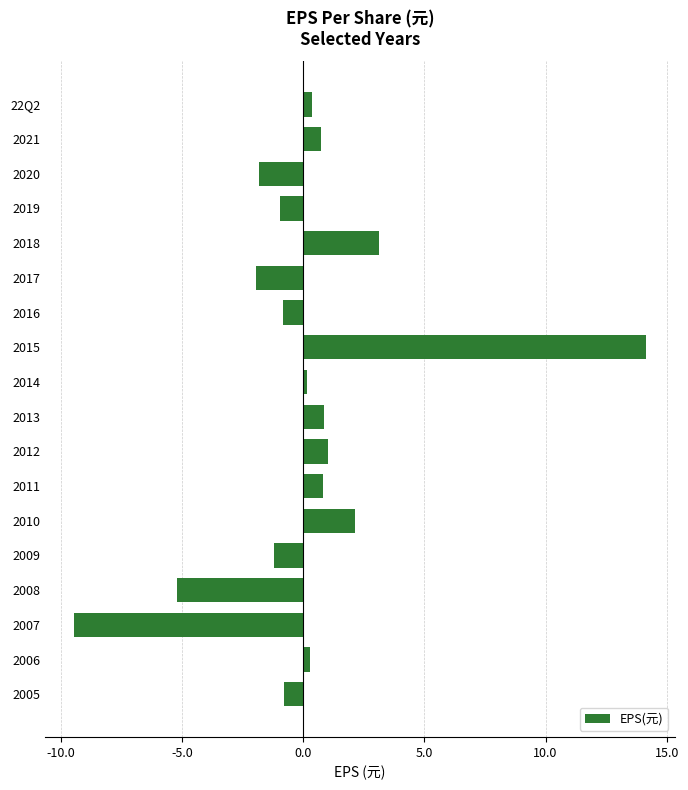

What is the change in value from 2012 to 2010?

+1.1